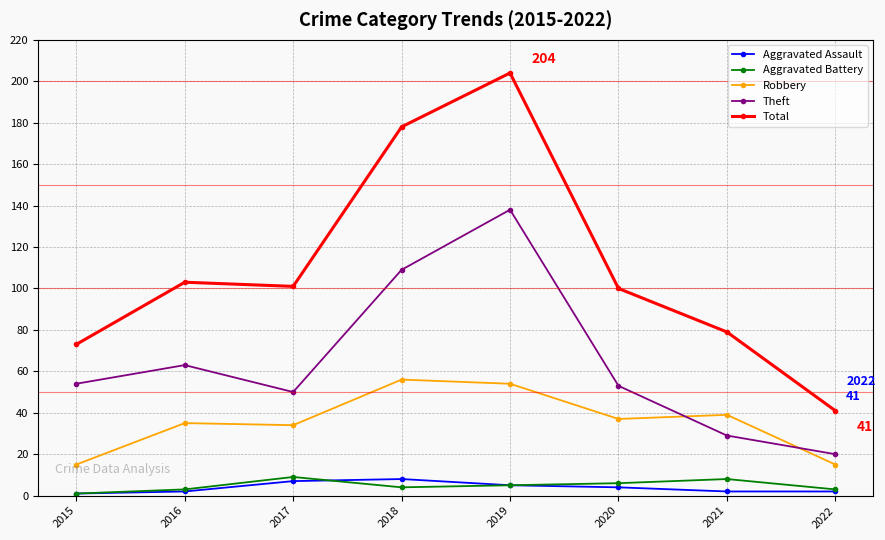

At how many categories does at least one series exceed 51?

7